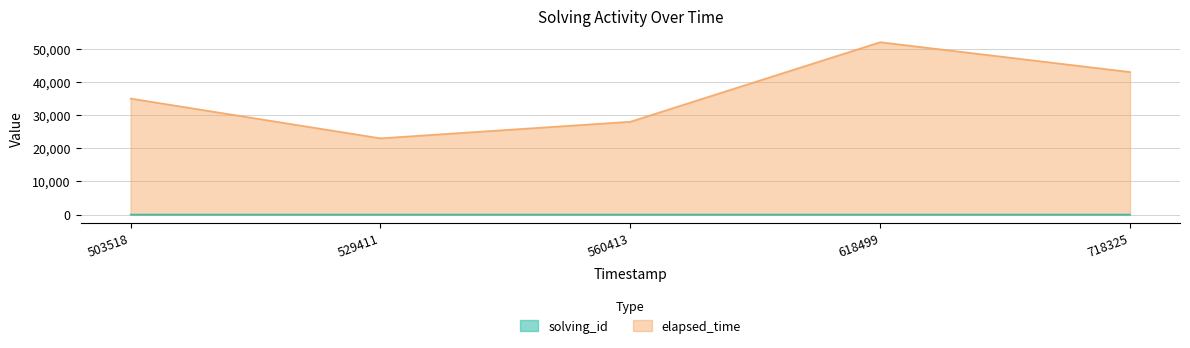

Does the chart have visible grid lines?

Yes